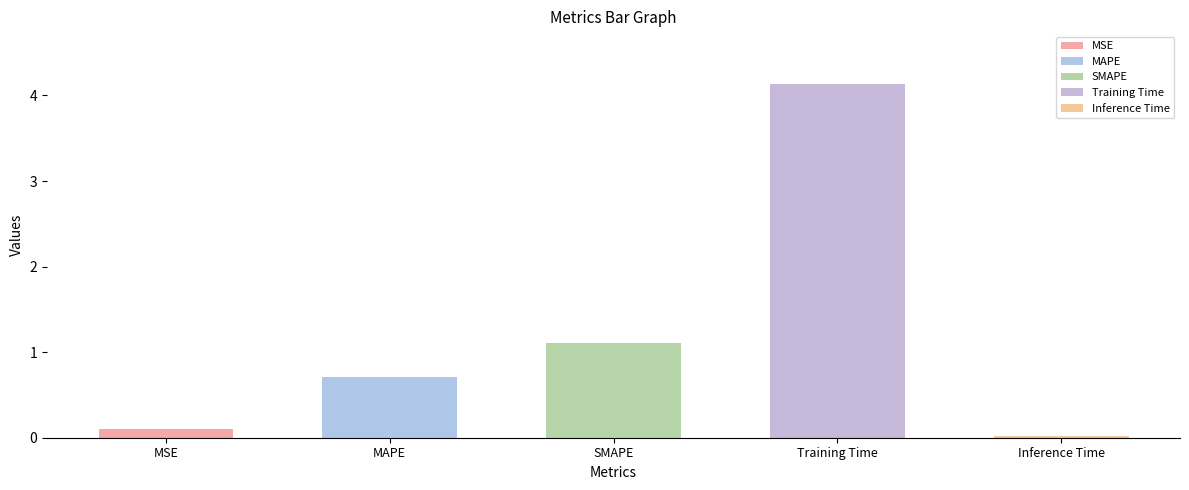

Approximately how many times larger is the value at SMAPE compared to Training Time?

0.3